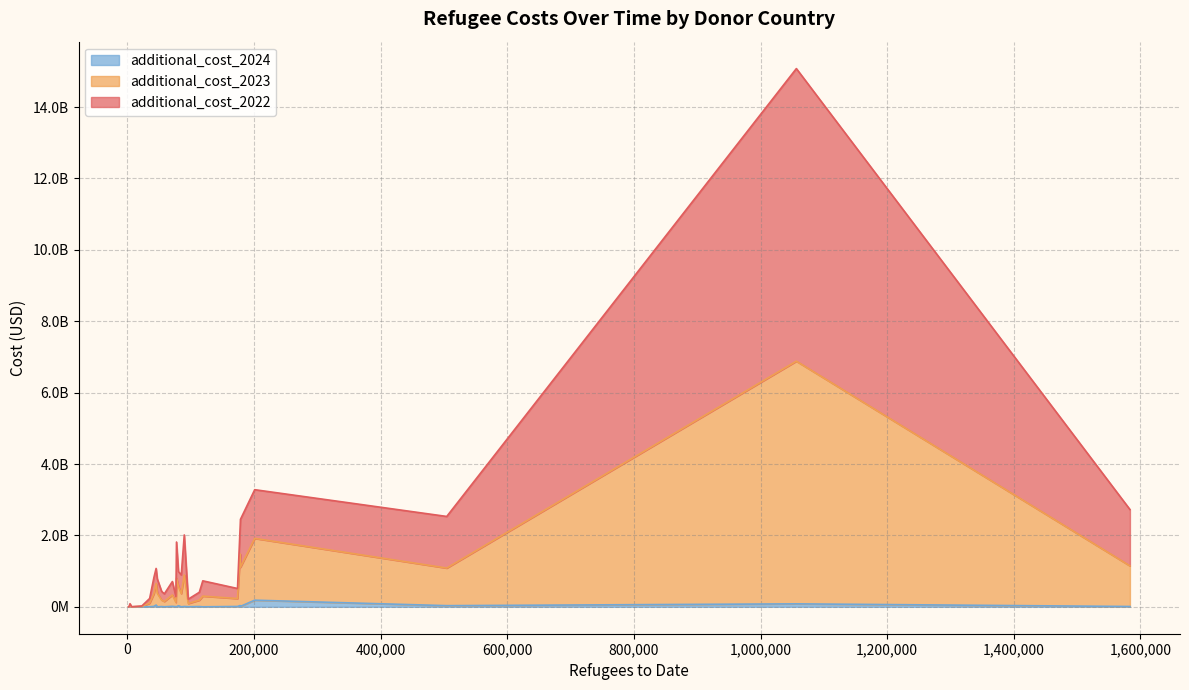

The additional_cost_2022 series shows 424675142.5 at Switzerland. True or false?

False